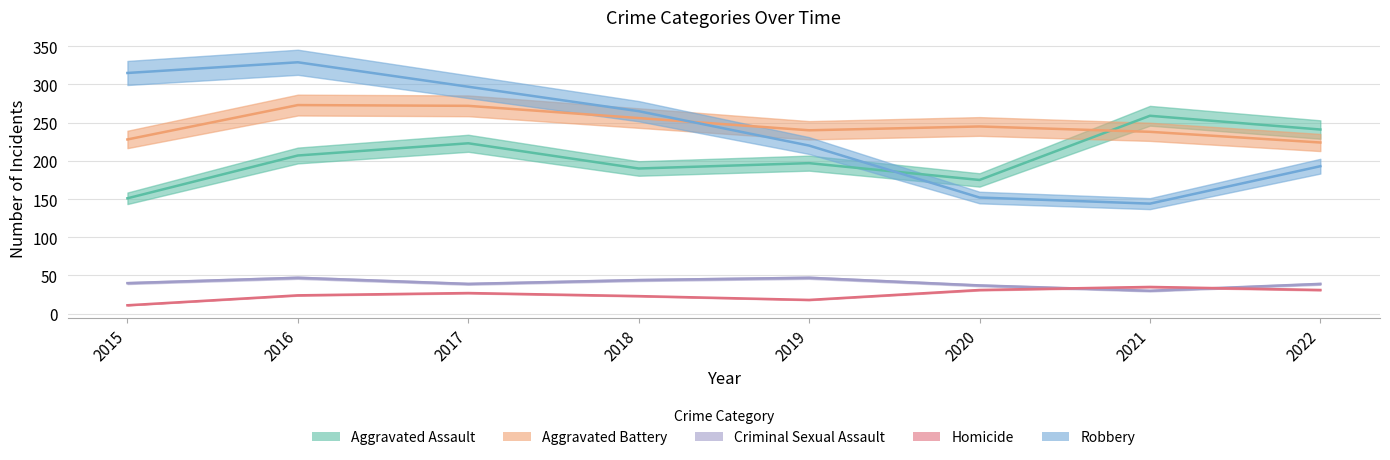

What is the highest value of the Aggravated Battery series?

273